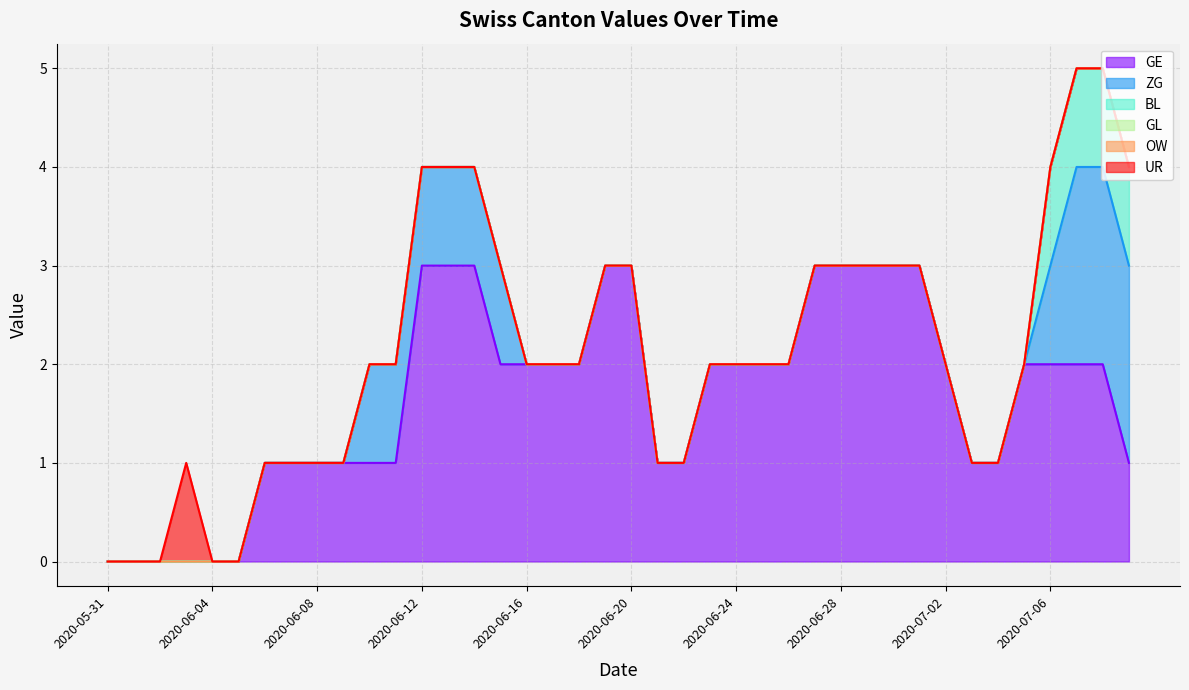

How many lines are shown in the chart?

6